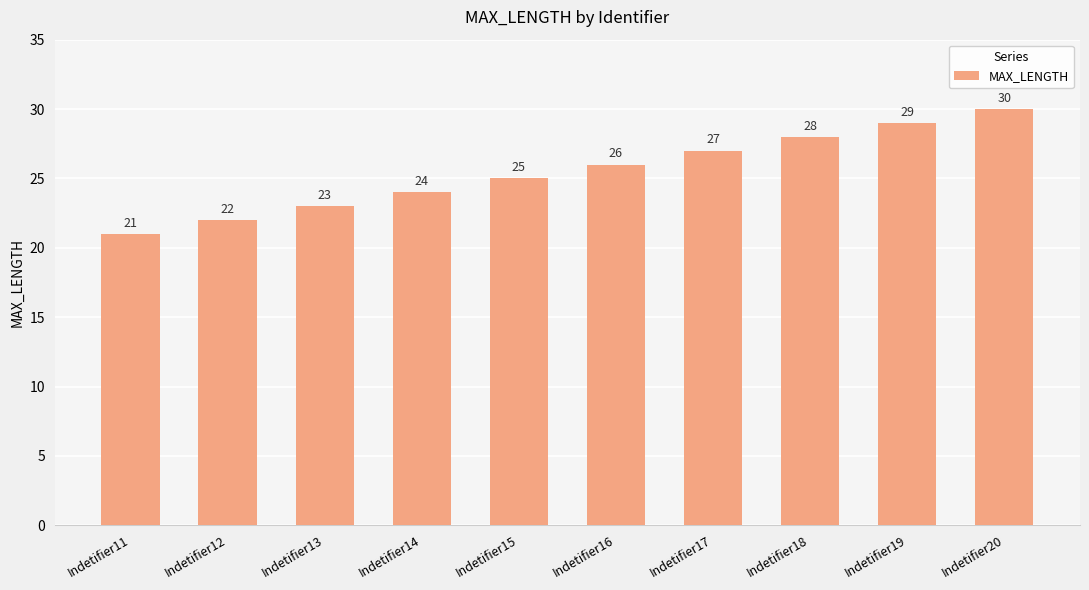

How many data points does each series have?

10